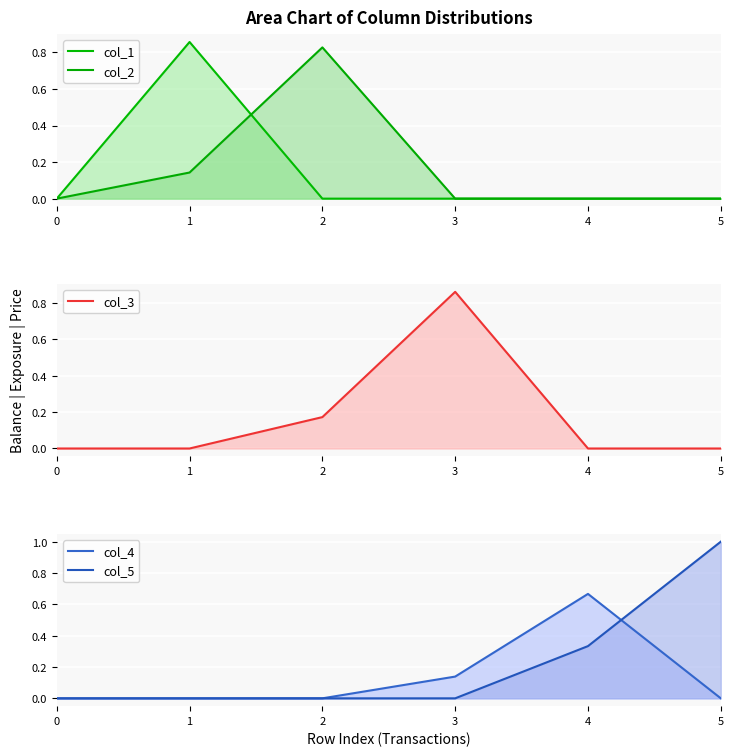

The col_2 series shows 0.3 at 0. True or false?

False